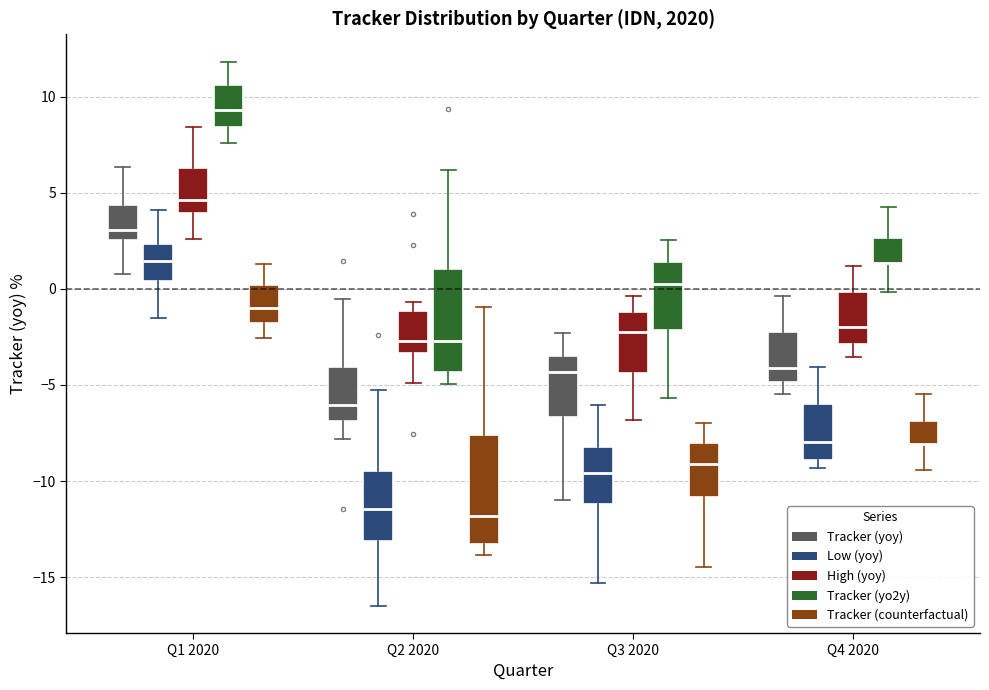

Where does the lower whisker of the box for Q1 2020 (Low (yoy)) end on the y-axis? The values are not printed on the chart, so give them approximately, as read against the axis.

-1.5